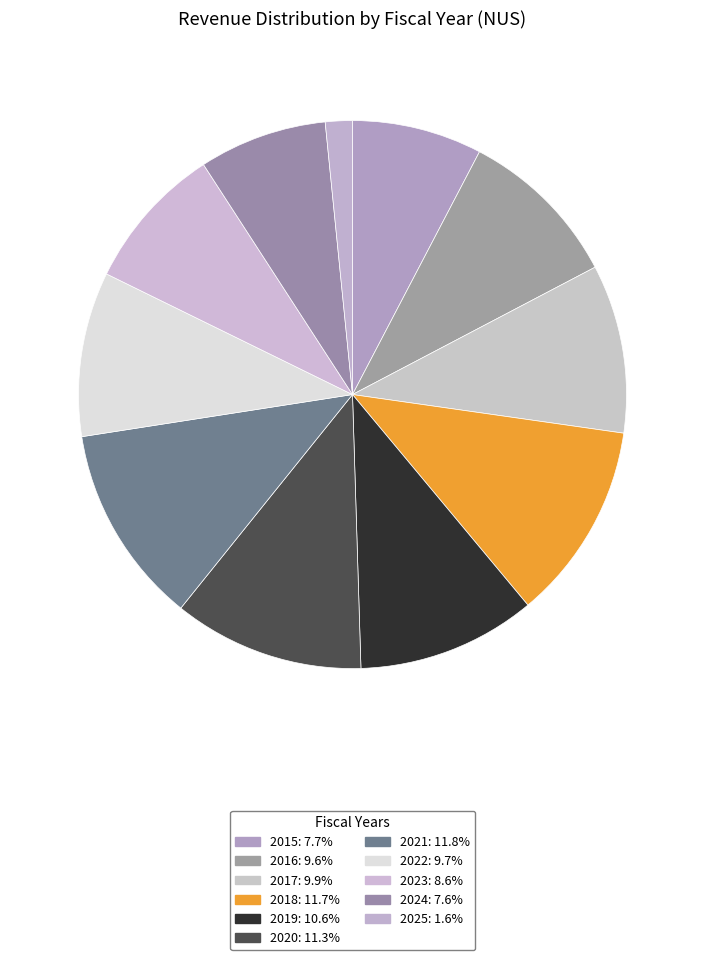

Count the number of slices in the pie.

11